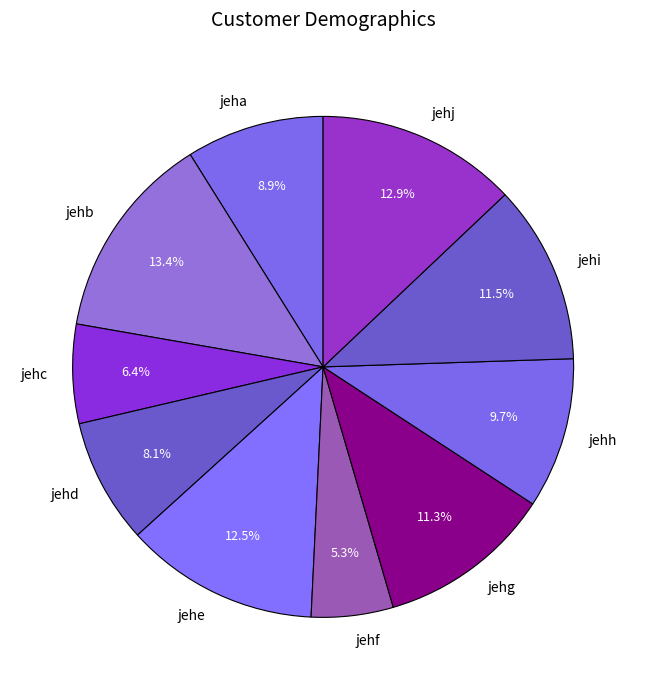

The jehd slice represents 8% of the pie. True or false?

True